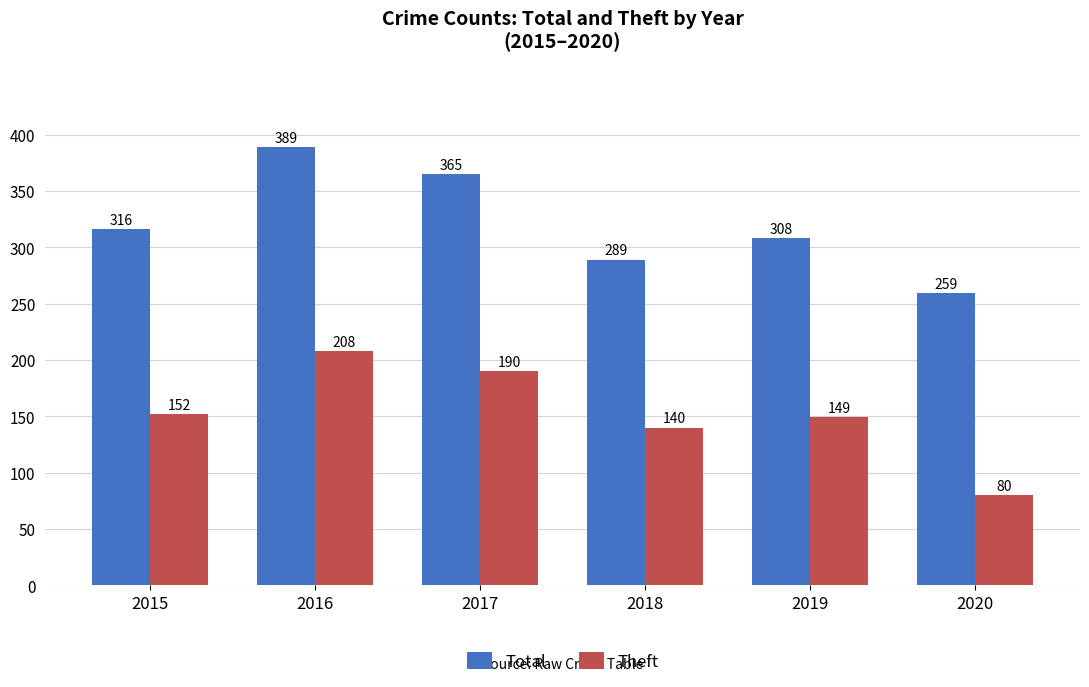

Which label corresponds to the smallest value in the chart?

2020